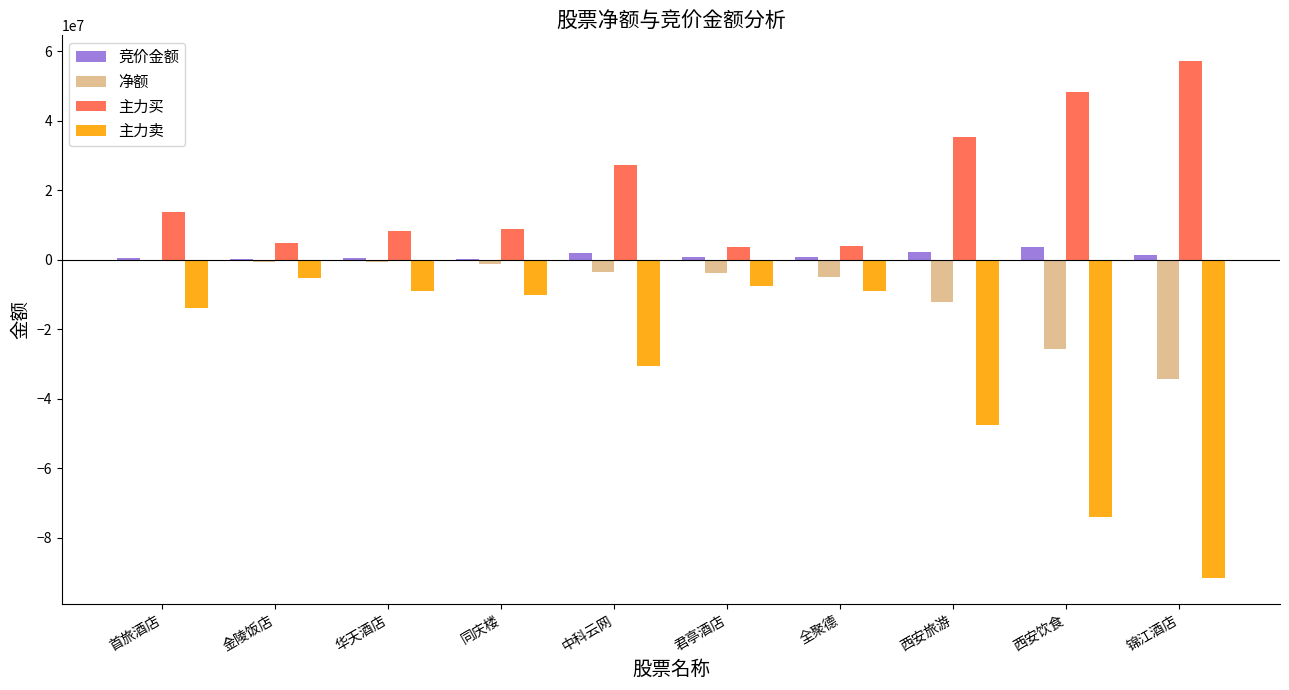

Is it true that 主力卖 equals -5391983 at 金陵饭店?

True